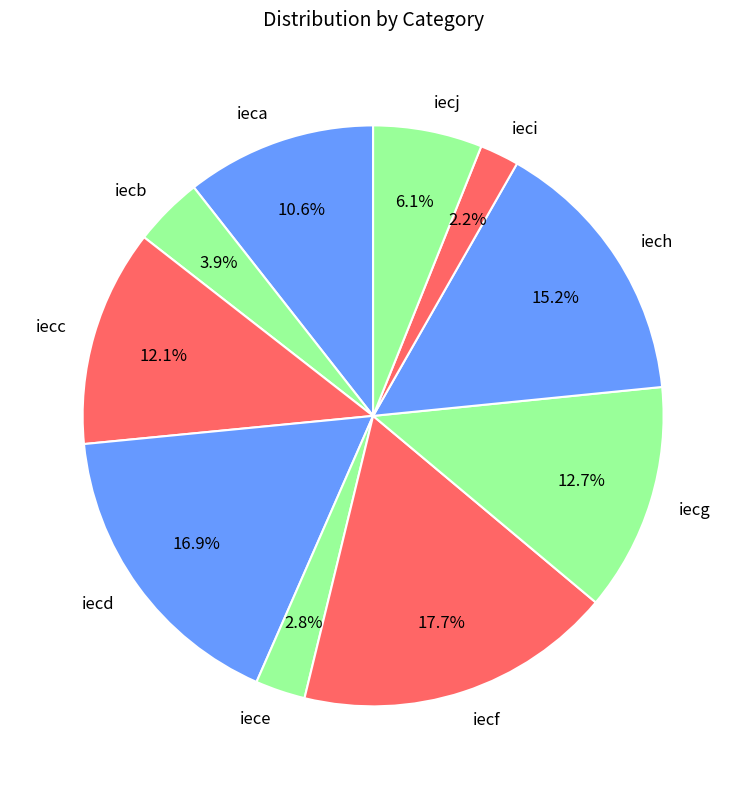

What percentage is NOT represented by ieci?

97.8%